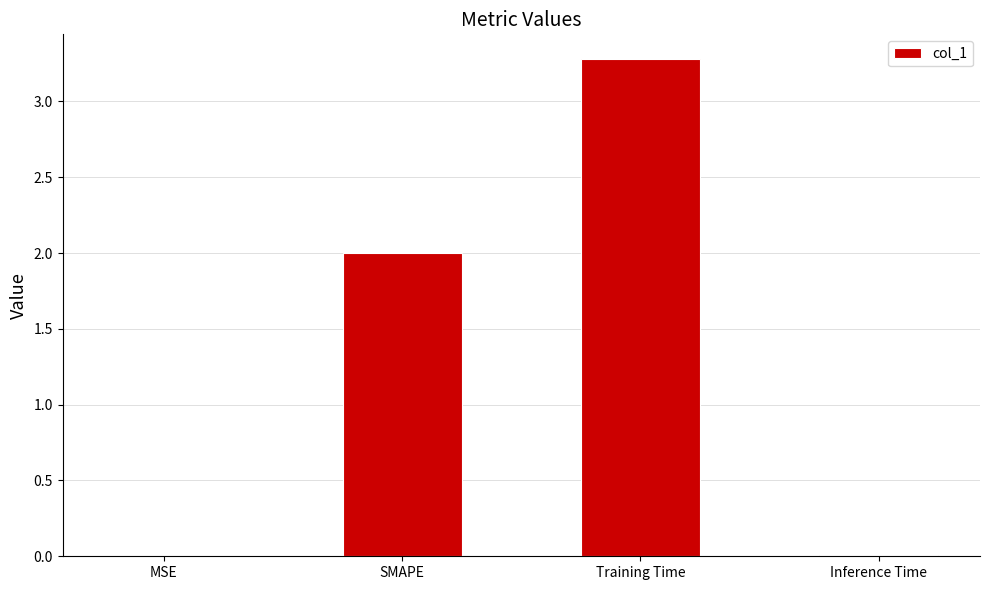

The value at SMAPE is 0.8. True or false?

False